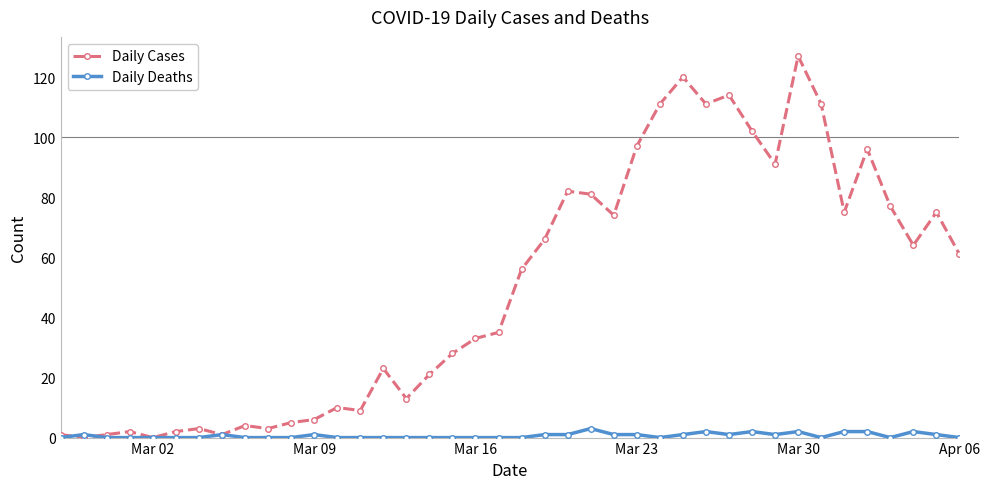

Rank the series by their maximum value, from highest to lowest.

Daily Cases, Daily Deaths